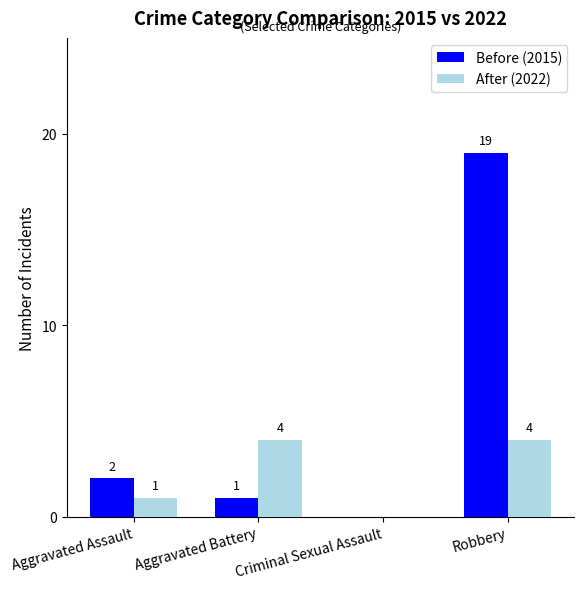

Reading left to right, list all the values displayed in this chart.

Before (2015): 2	1	0	19
After (2022): 1	4	0	4